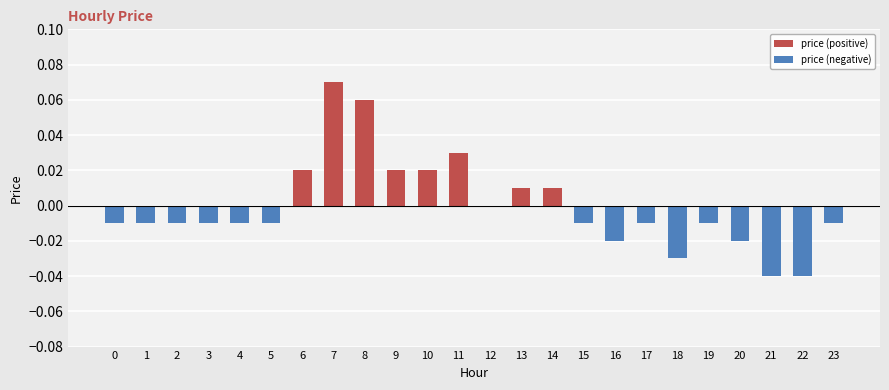

What are all the series names shown in the legend?

price (positive), price (negative)